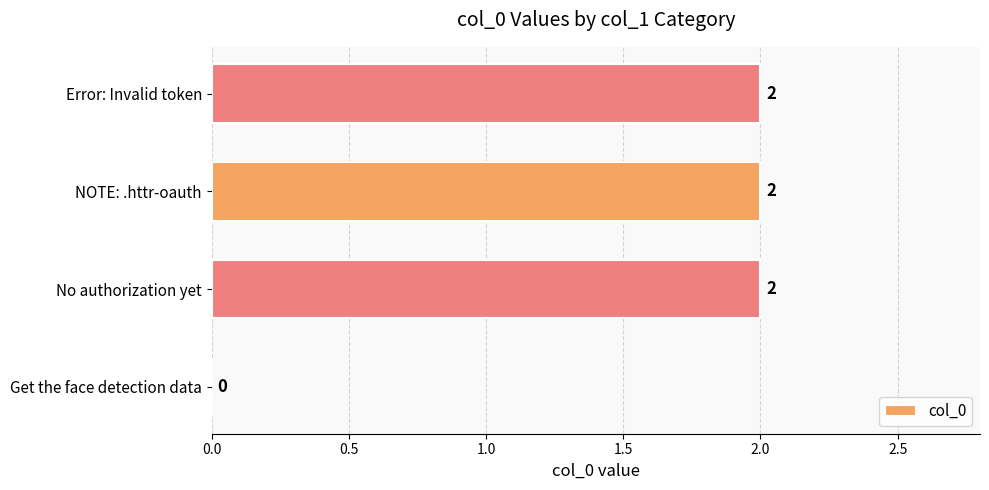

What is the sum of the values at Error: Invalid token and No authorization yet?

4